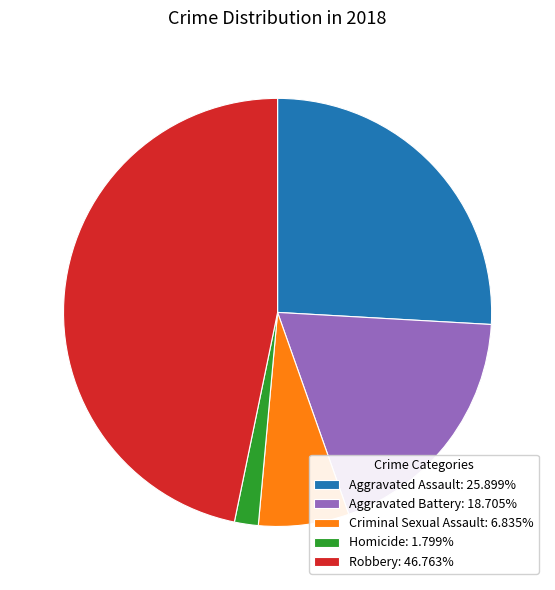

Approximately how many times larger is the value at Aggravated Battery compared to Robbery?

0.4